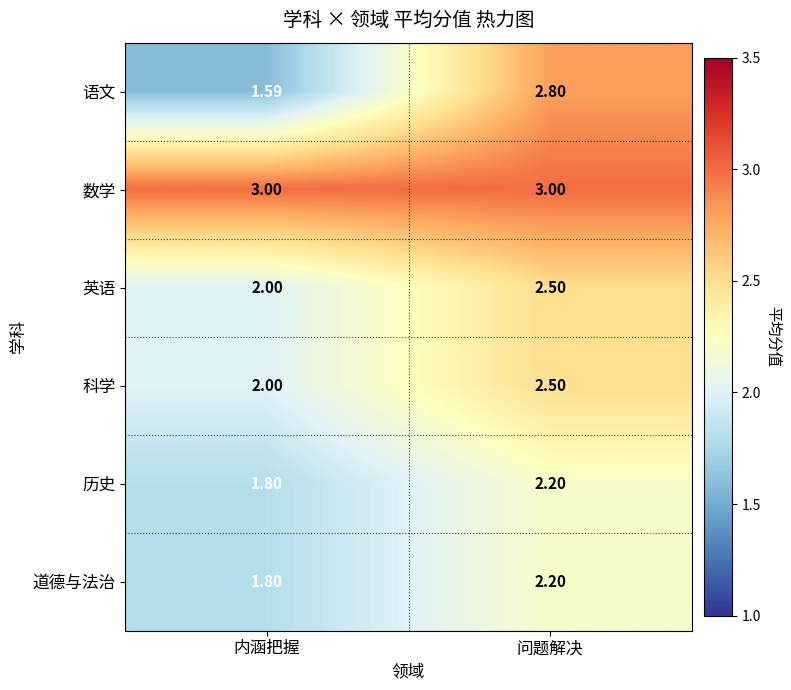

Rank the categories by 英语 value from lowest to highest.

内涵把握, 问题解决